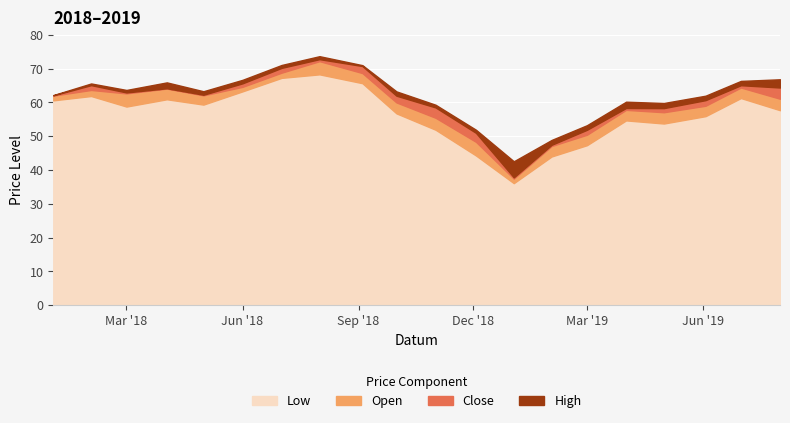

What are all the series names shown in the legend?

Low, Open, Close, High